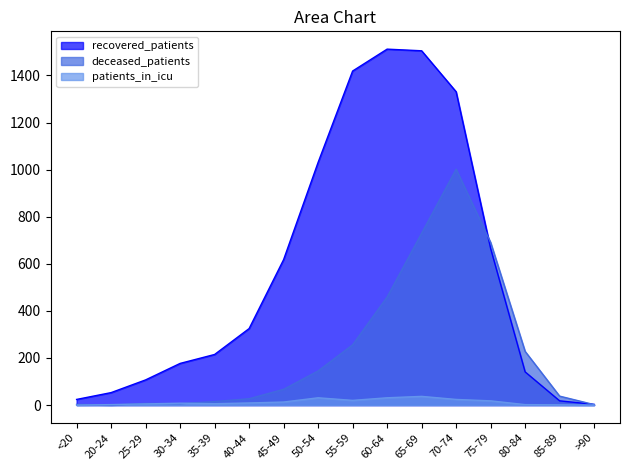

List the series in order of their peak value, lowest first.

patients_in_icu, deceased_patients, recovered_patients